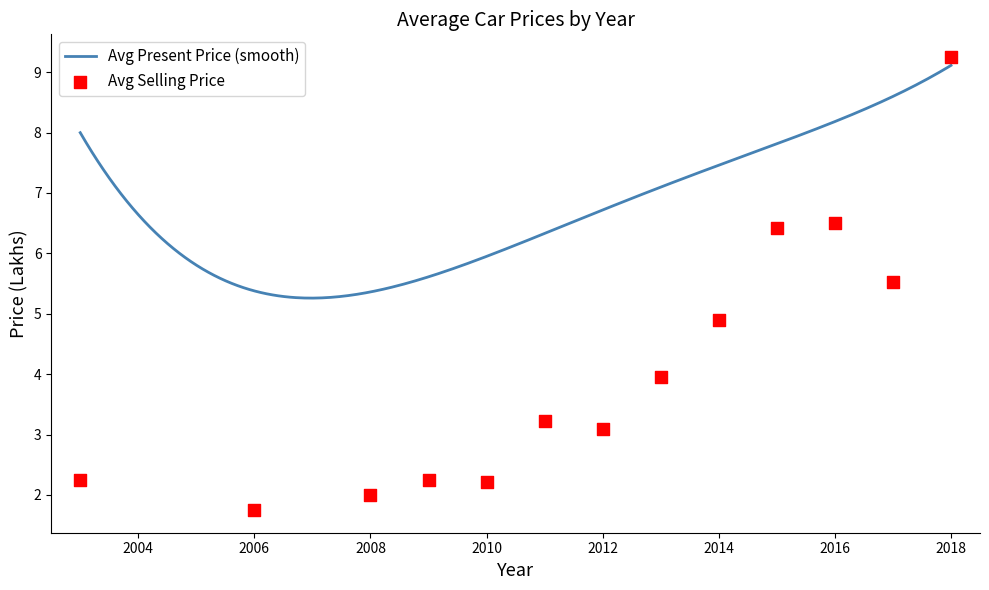

What is the ratio of the value at 2013 to the value at 2012?

1.3